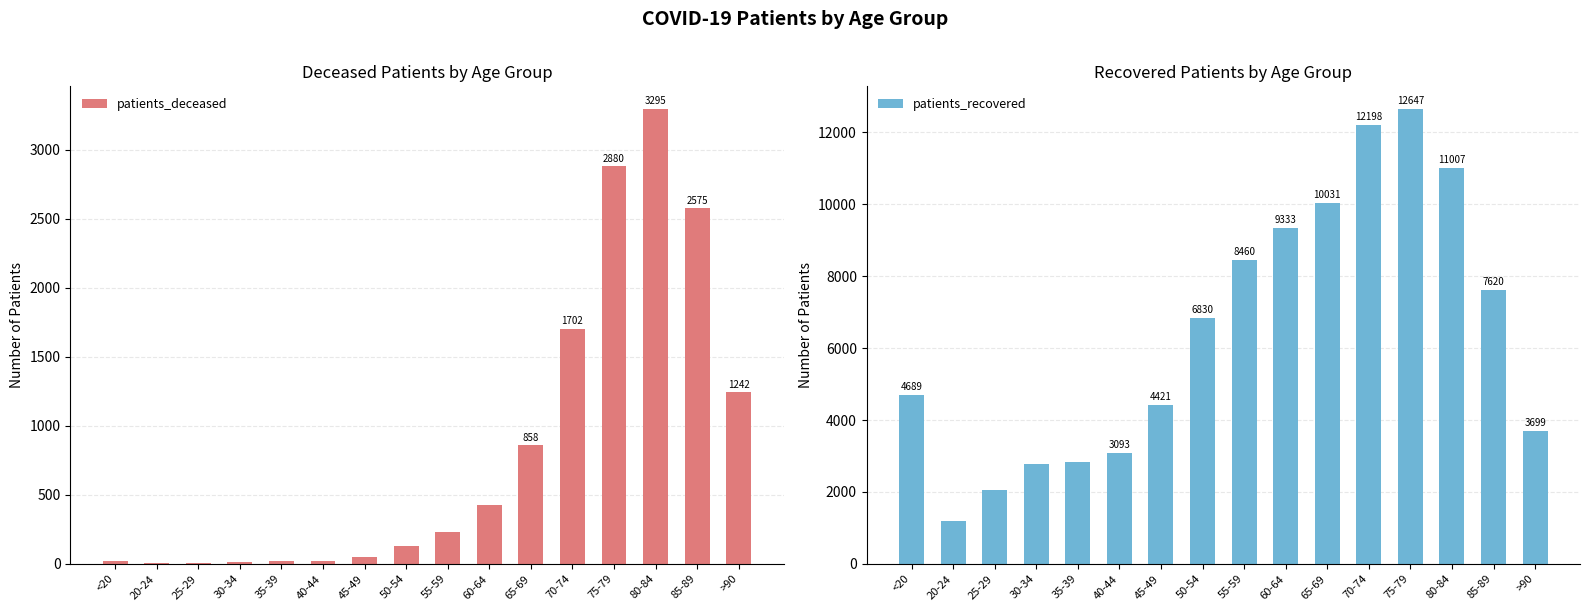

Reading left to right, transcribe all the data shown in this chart.

patients_deceased: <20=19	20-24=4	25-29=3	30-34=17	35-39=18	40-44=24	45-49=49	50-54=126	55-59=231	60-64=428	65-69=858	70-74=1702	75-79=2880	80-84=3295	85-89=2575	>90=1242
patients_recovered: <20=4689	20-24=1196	25-29=2047	30-34=2786	35-39=2833	40-44=3093	45-49=4421	50-54=6830	55-59=8460	60-64=9333	65-69=10031	70-74=12198	75-79=12647	80-84=11007	85-89=7620	>90=3699